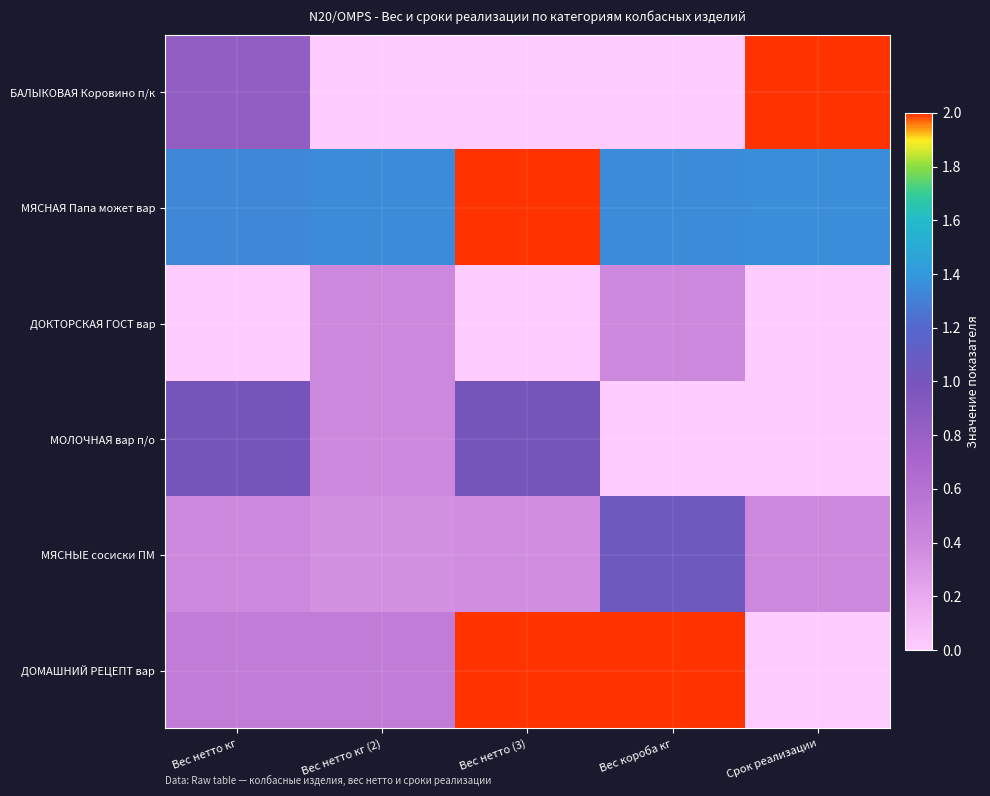

Reading left to right, what are all the values shown in this chart?

БАЛЫКОВАЯ Коровино п/к: Вес нетто кг=0.8	Вес нетто кг (2)=0.0	Вес нетто (3)=0.0	Вес короба кг=0.0	Срок реализации=50.0
МЯСНАЯ Папа может вар: Вес нетто кг=1.3	Вес нетто кг (2)=1.4	Вес нетто (3)=2.0	Вес короба кг=1.4	Срок реализации=1.4
ДОКТОРСКАЯ ГОСТ вар: Вес нетто кг=0.0	Вес нетто кг (2)=0.4	Вес нетто (3)=0.0	Вес короба кг=0.4	Срок реализации=0.0
МОЛОЧНАЯ вар п/о: Вес нетто кг=1.0	Вес нетто кг (2)=0.4	Вес нетто (3)=1.0	Вес короба кг=0.0	Срок реализации=0.0
МЯСНЫЕ сосиски ПМ: Вес нетто кг=0.4	Вес нетто кг (2)=0.3	Вес нетто (3)=0.4	Вес короба кг=1.1	Срок реализации=0.4
ДОМАШНИЙ РЕЦЕПТ вар: Вес нетто кг=0.5	Вес нетто кг (2)=0.5	Вес нетто (3)=2.0	Вес короба кг=2.0	Срок реализации=0.0